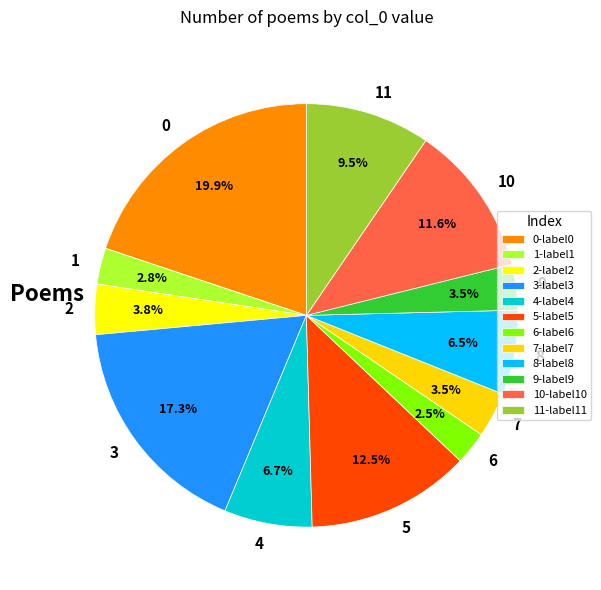

Which has a higher value, 6 or 7?

7